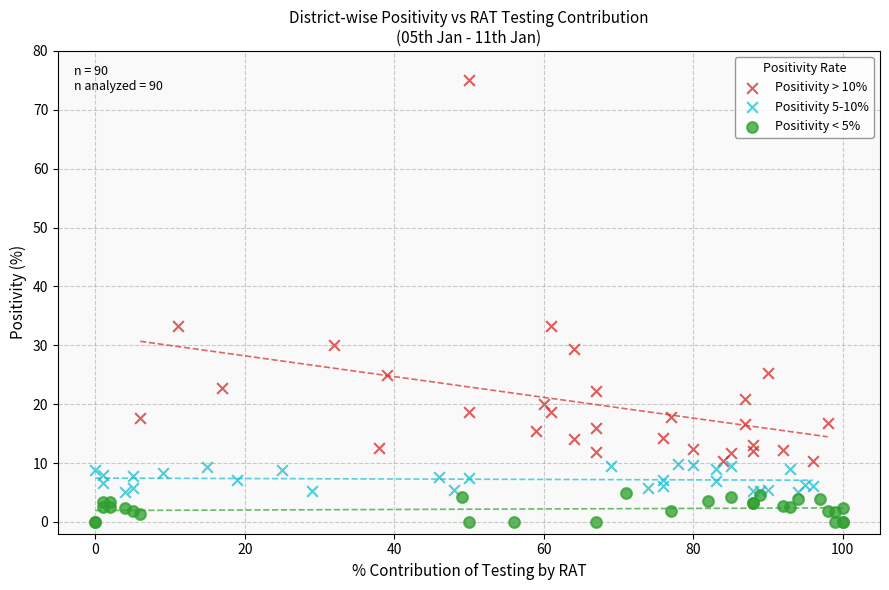

Which series has the widest spread of Y values?

Positivity > 10%